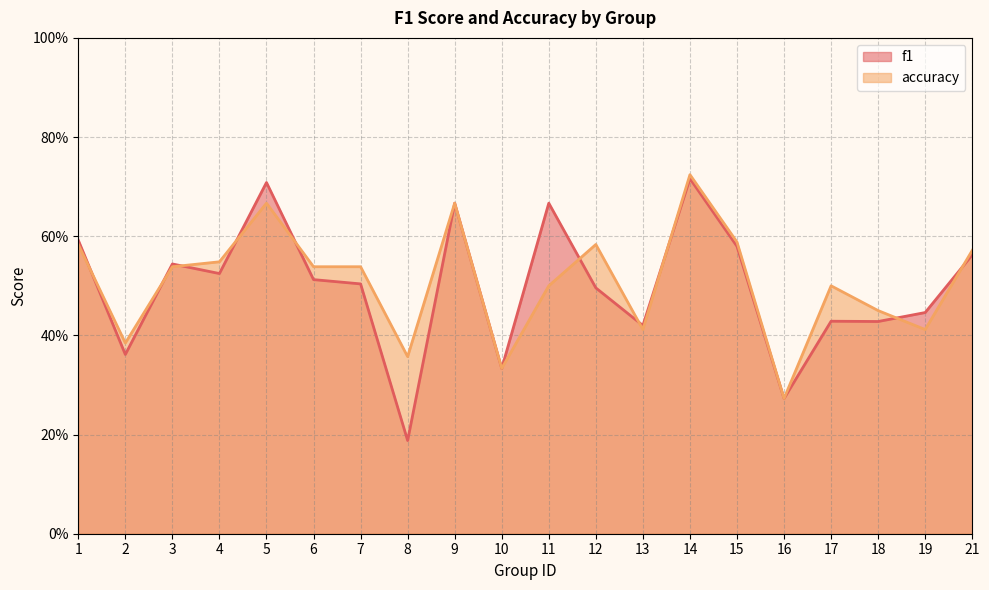

After their last crossing, which series has the higher values: f1 or accuracy?

accuracy